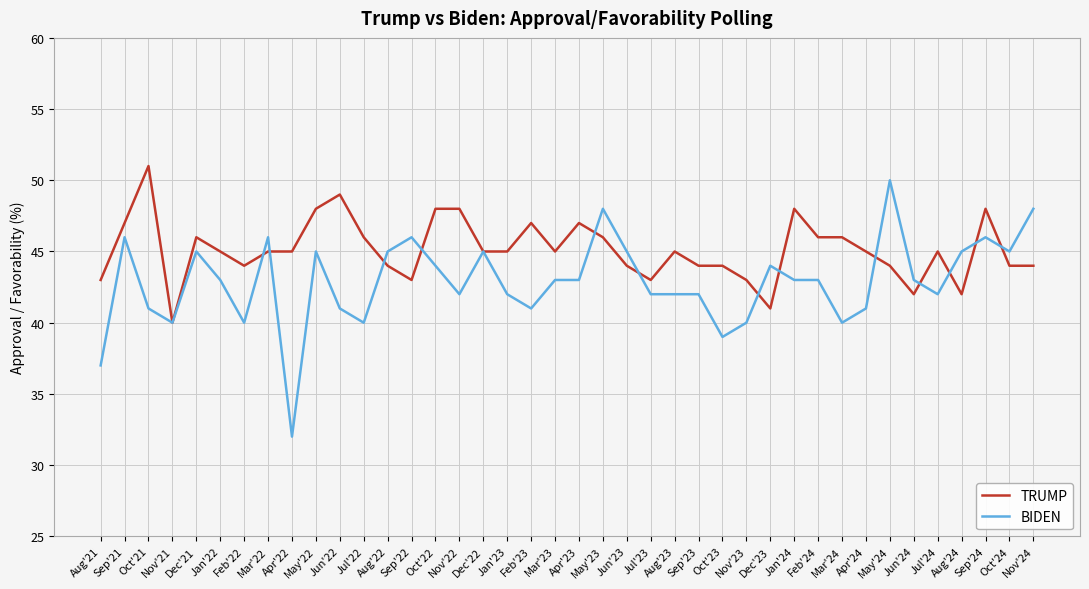

What is the sum of the TRUMP values at Jun'24 and Oct'23?

86